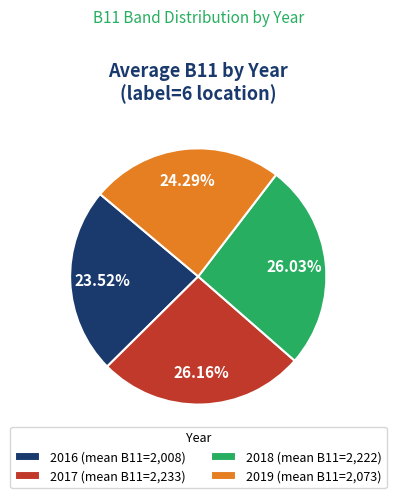

Does any single category account for the majority?

No